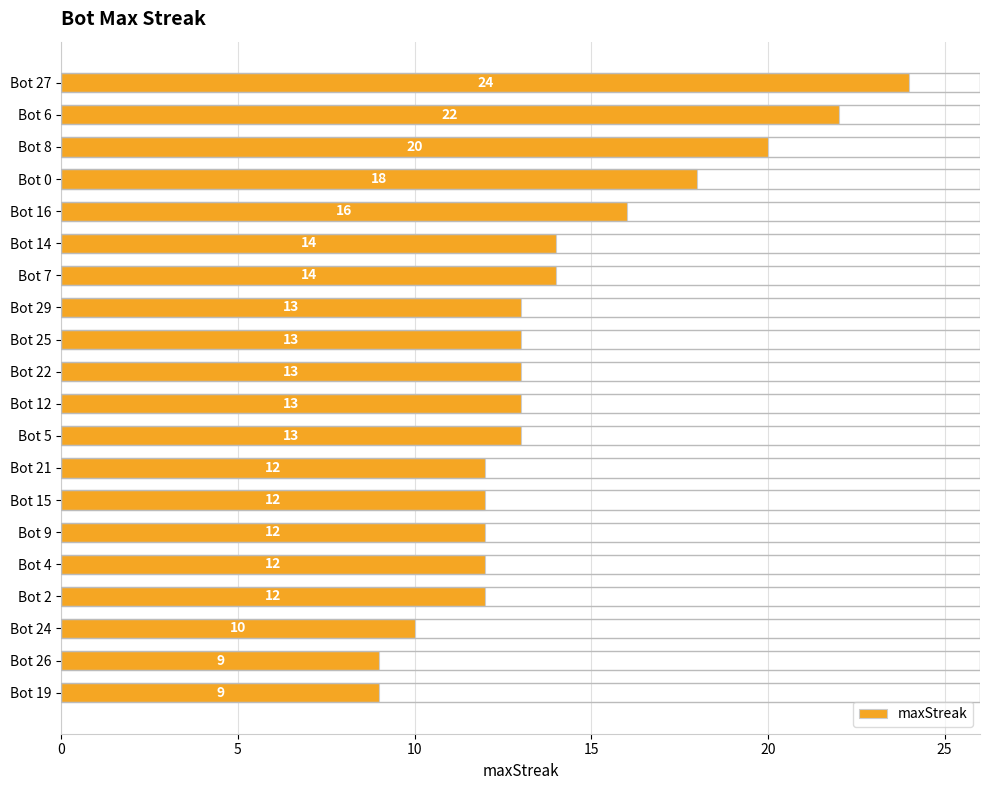

What is the change in value from Bot 0 to Bot 12?

-5